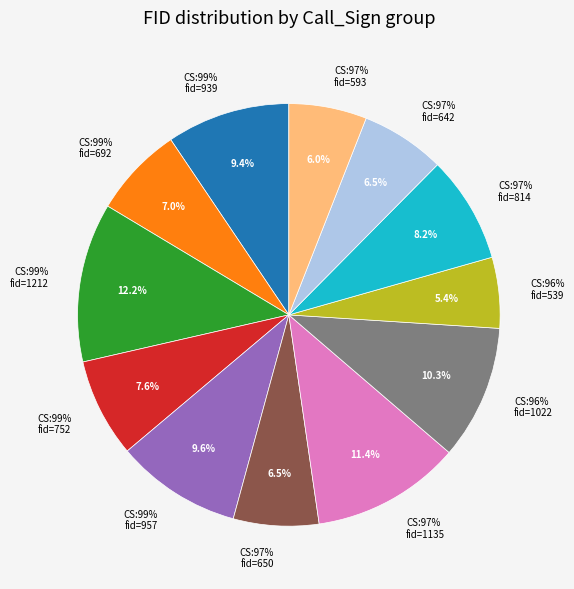

Is the sum of 97% (650) and 99% (957) greater than half?

No